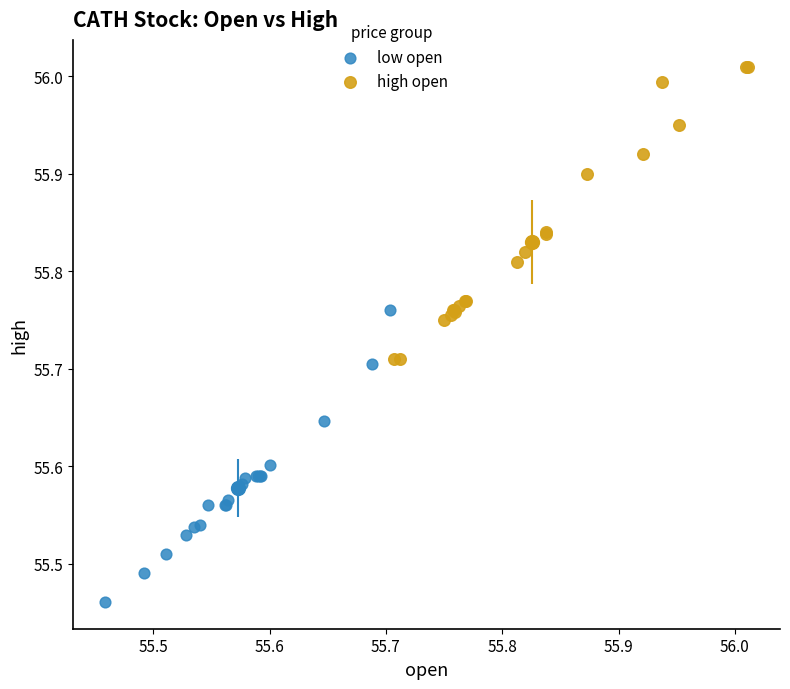

What are all the series names shown in the legend?

low open, high open